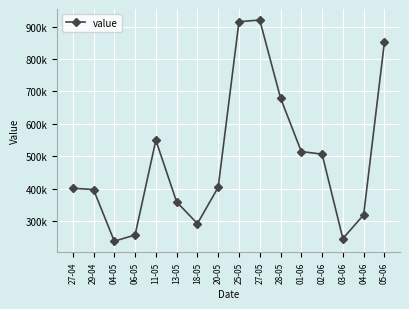

At which category does the data reach its first local valley?

04-05